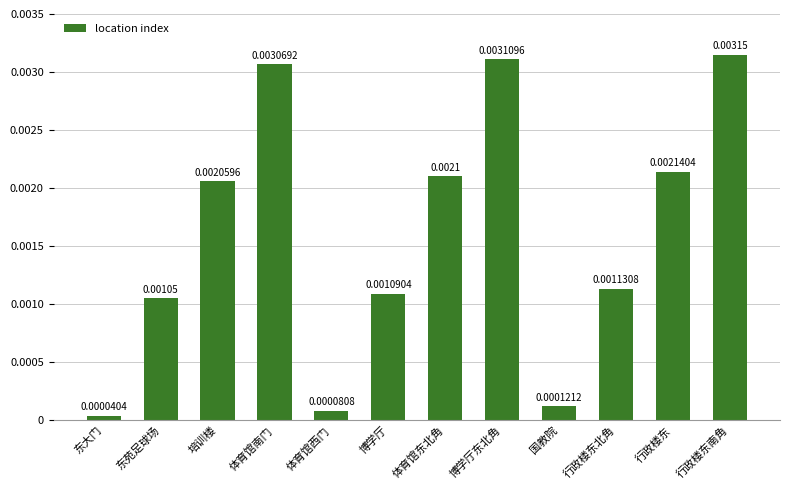

What position from the left is 体育馆东北角?

7